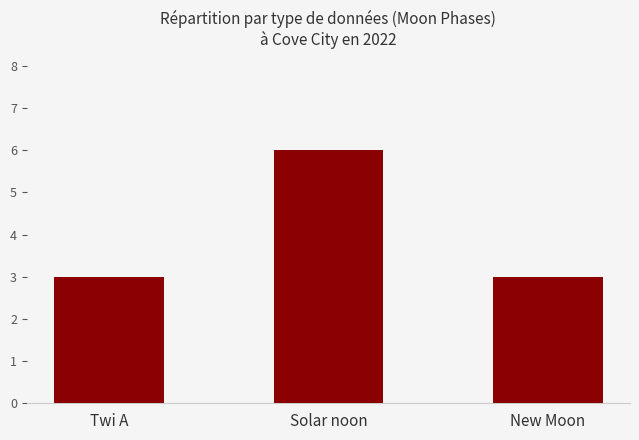

What is the label of the 3rd bar from the left?

New Moon